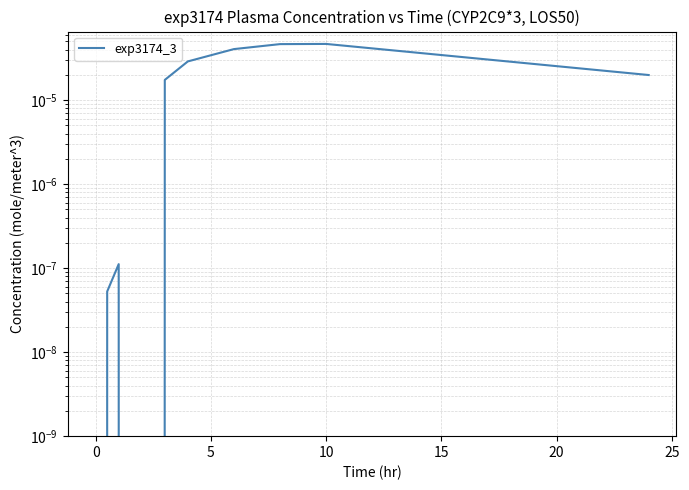

True or false: the data has more than 0 interior local peaks.

True